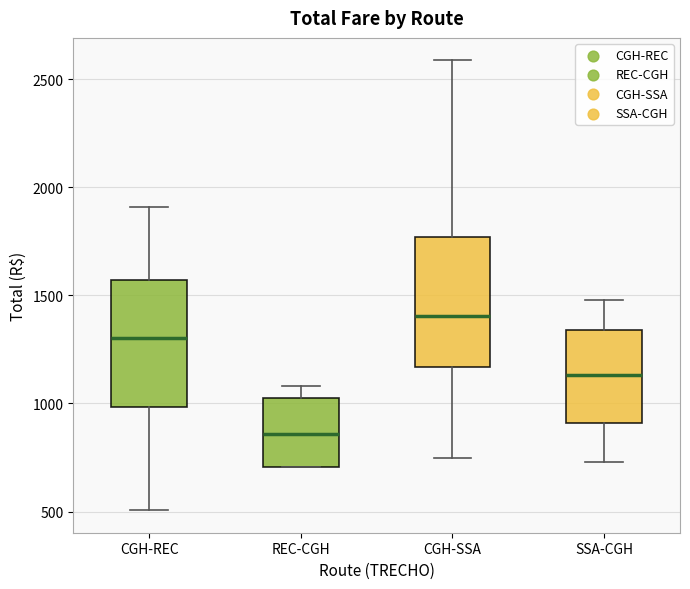

Reading left to right, transcribe this box plot: for each box, give where its median line is, the range the box spans, and where its two whiskers end, as read against the y-axis. The values are not printed on the chart, so give them approximately, as read against the axis.

CGH-REC: median 1300, box 1000 to 1550, whiskers 500 to 1900
REC-CGH: median 850, box 700 to 1050, whiskers 700 to 1100
CGH-SSA: median 1400, box 1150 to 1750, whiskers 750 to 2600
SSA-CGH: median 1150, box 900 to 1350, whiskers 750 to 1500